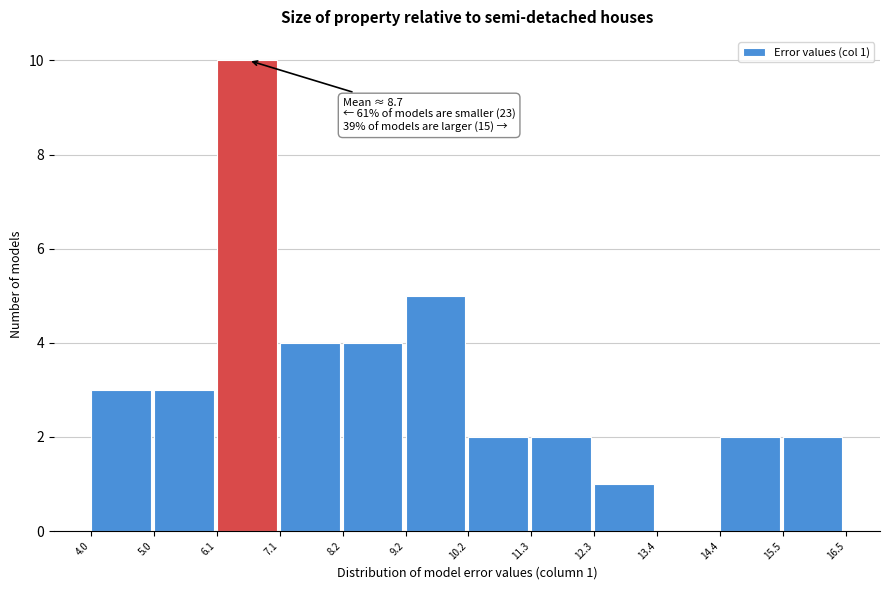

Over which range of the x-axis is the bar tallest?

6.1 to 7.1